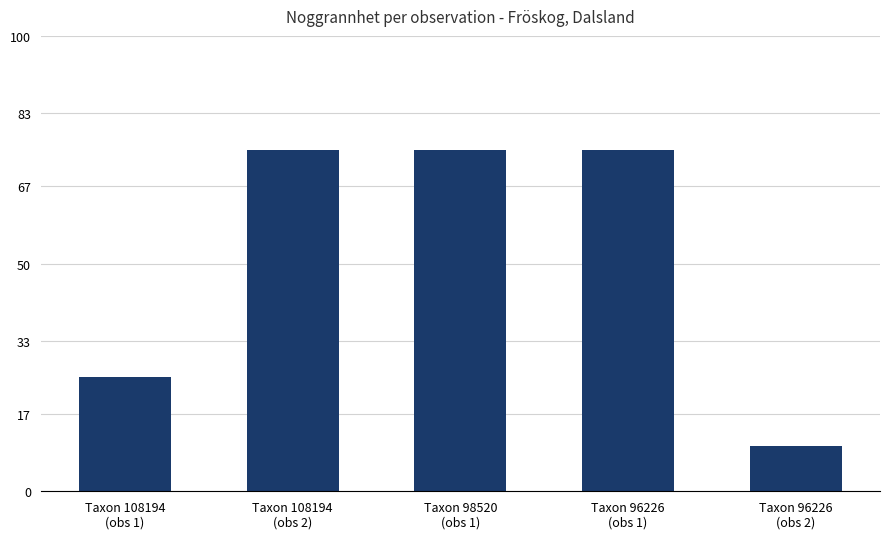

What is the maximum value shown in the chart?

75